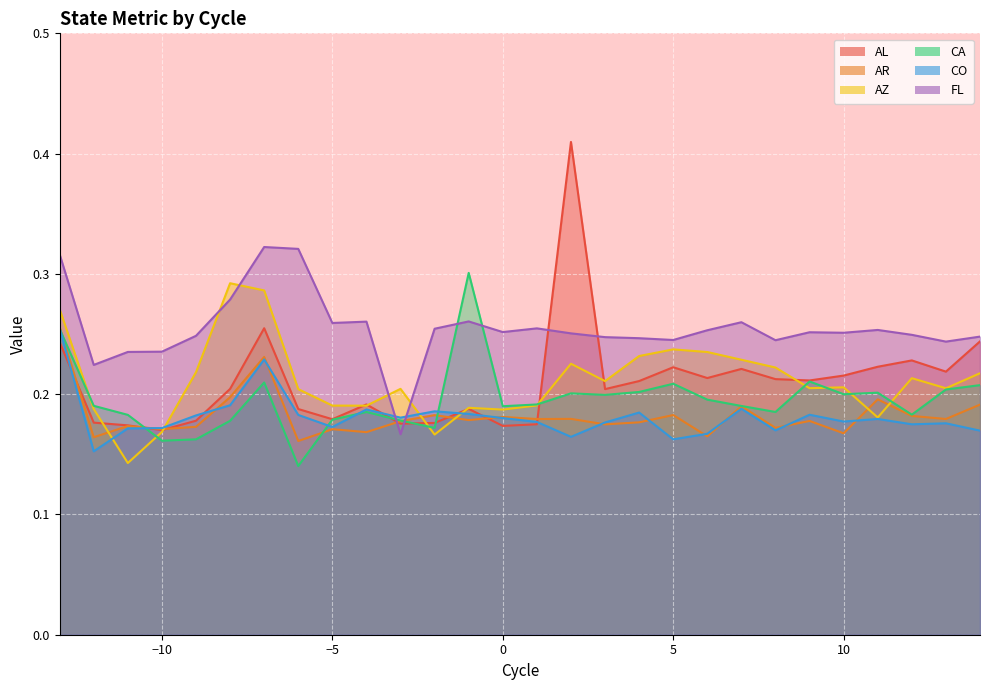

Reading left to right, what are all the values shown in this chart?

AL: 0.2	0.2	0.2	0.2	0.2	0.2	0.3	0.2	0.2	0.2	0.2	0.2	0.2	0.2	0.2	0.4	0.2	0.2	0.2	0.2	0.2	0.2	0.2	0.2	0.2	0.2	0.2	0.2
AR: 0.3	0.2	0.2	0.2	0.2	0.2	0.2	0.2	0.2	0.2	0.2	0.2	0.2	0.2	0.2	0.2	0.2	0.2	0.2	0.2	0.2	0.2	0.2	0.2	0.2	0.2	0.2	0.2
AZ: 0.3	0.2	0.1	0.2	0.2	0.3	0.3	0.2	0.2	0.2	0.2	0.2	0.2	0.2	0.2	0.2	0.2	0.2	0.2	0.2	0.2	0.2	0.2	0.2	0.2	0.2	0.2	0.2
CA: 0.3	0.2	0.2	0.2	0.2	0.2	0.2	0.1	0.2	0.2	0.2	0.2	0.3	0.2	0.2	0.2	0.2	0.2	0.2	0.2	0.2	0.2	0.2	0.2	0.2	0.2	0.2	0.2
CO: 0.3	0.2	0.2	0.2	0.2	0.2	0.2	0.2	0.2	0.2	0.2	0.2	0.2	0.2	0.2	0.2	0.2	0.2	0.2	0.2	0.2	0.2	0.2	0.2	0.2	0.2	0.2	0.2
FL: 0.3	0.2	0.2	0.2	0.2	0.3	0.3	0.3	0.3	0.3	0.2	0.3	0.3	0.3	0.3	0.3	0.2	0.2	0.2	0.3	0.3	0.2	0.3	0.3	0.3	0.2	0.2	0.2